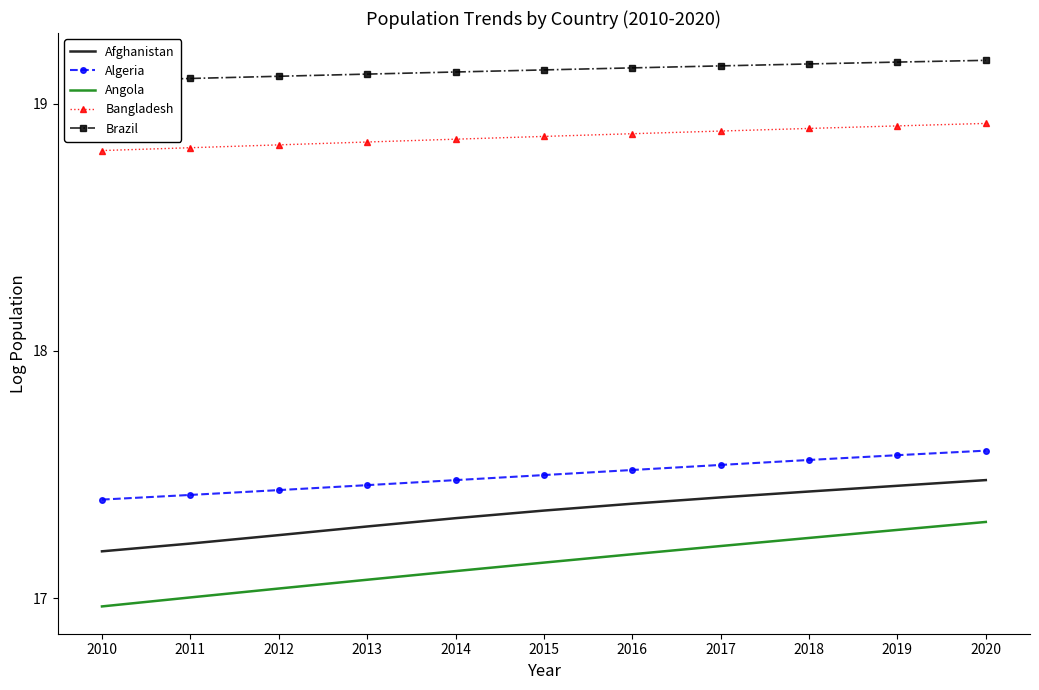

Is it true that Algeria equals 17.4 at 2012?

True